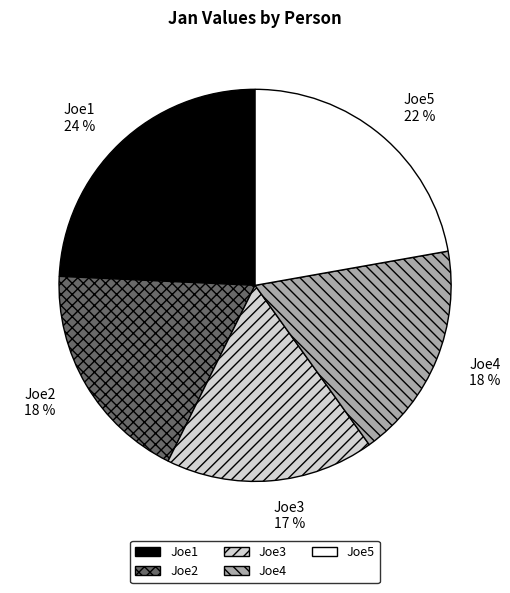

What is the largest slice in the pie chart?

Joe1